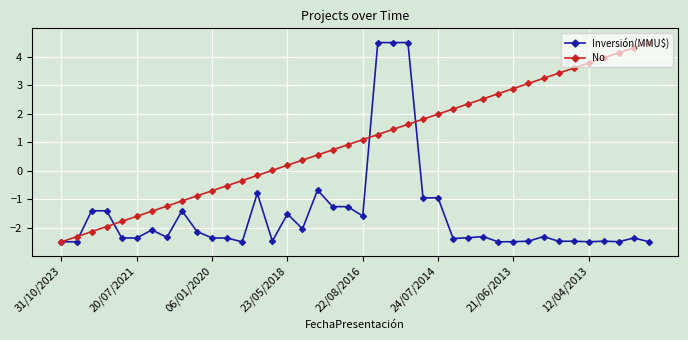

What is the smallest value displayed?

-2.5